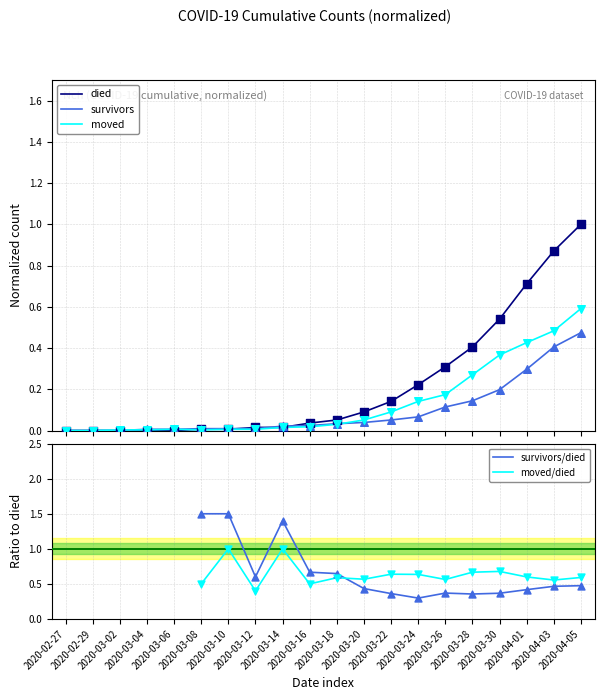

Which series has the largest Y range (max minus min)?

died